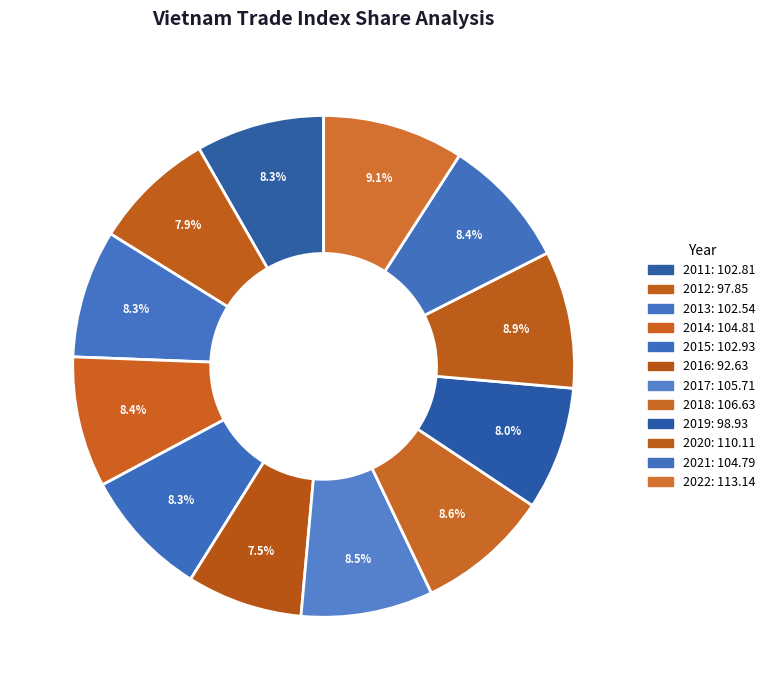

Count the number of slices in the pie.

12